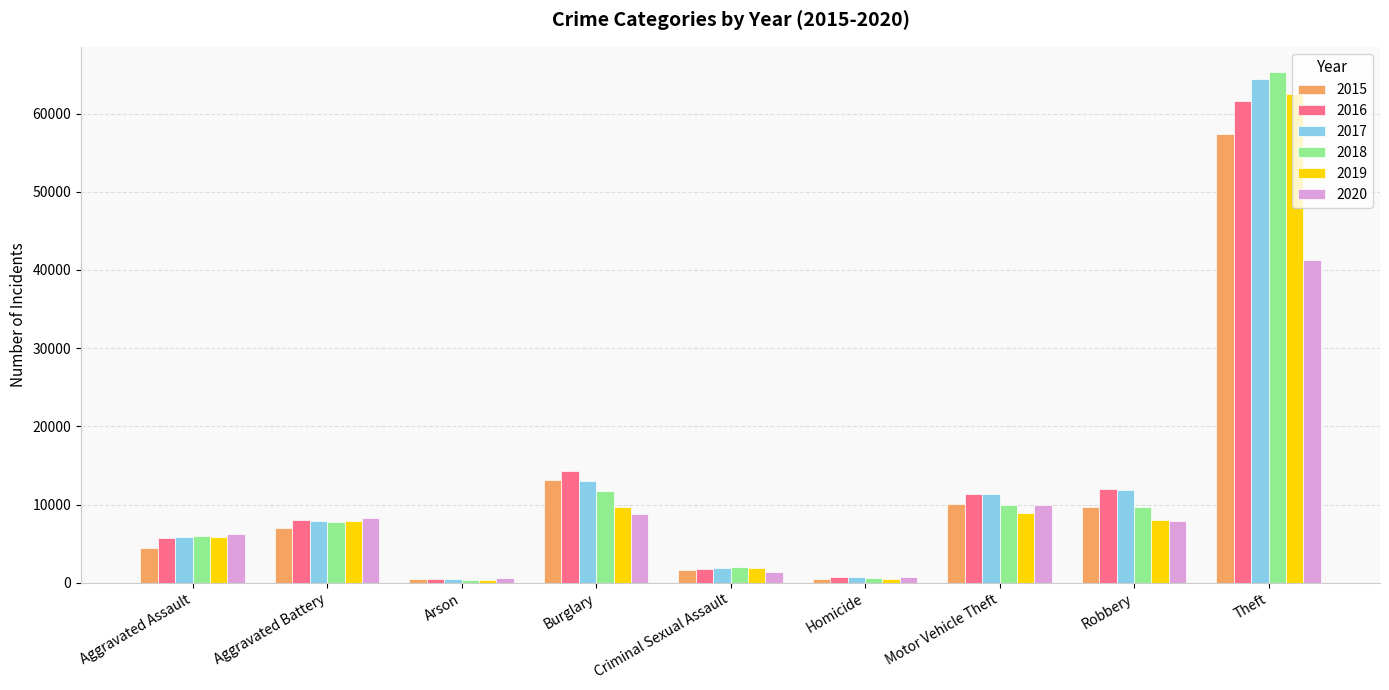

How many bars are there in each group?

6